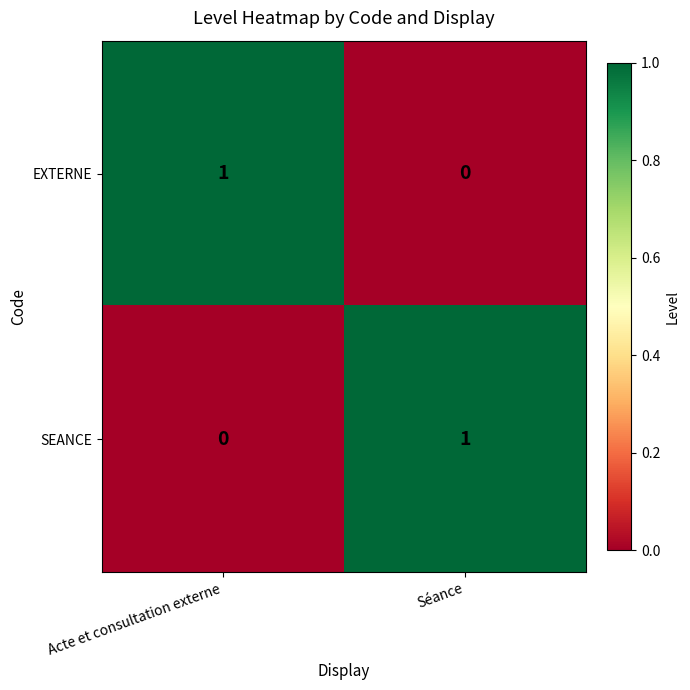

Reading right to left, transcribe all the data shown in this chart.

EXTERNE: 0	1
SEANCE: 1	0